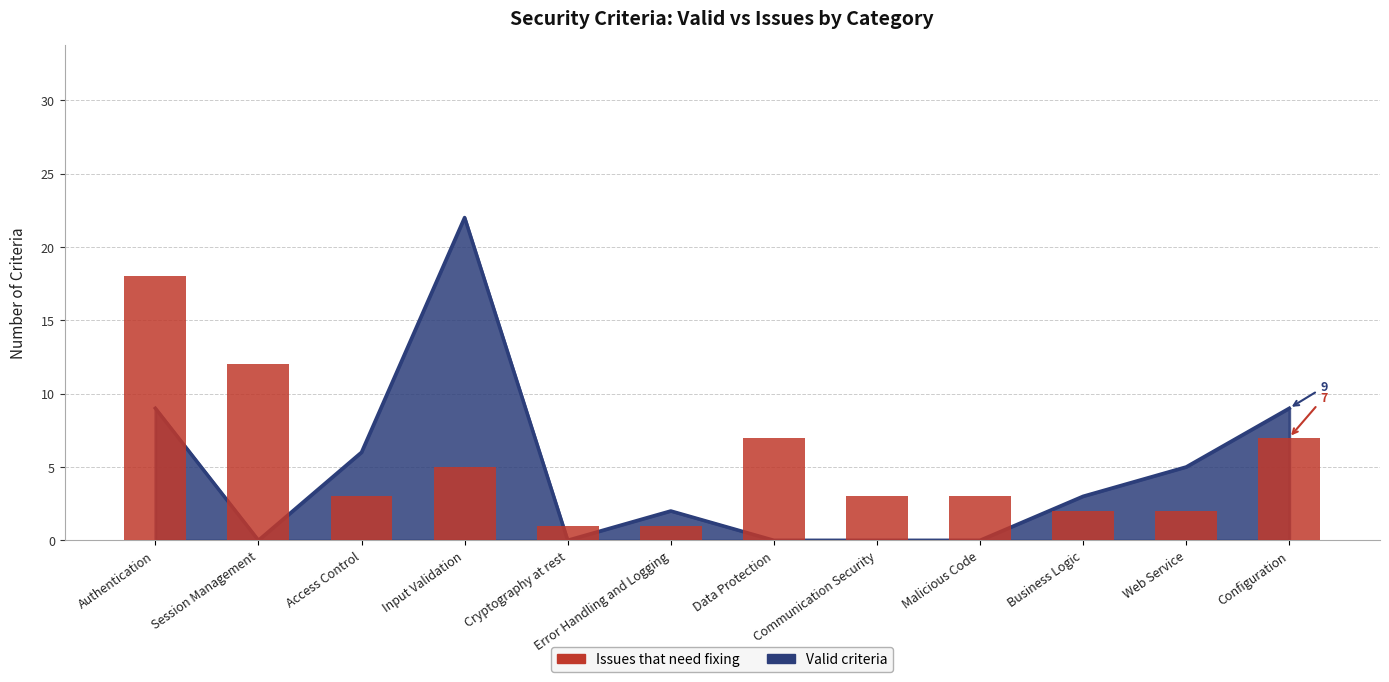

What is the average value?

5